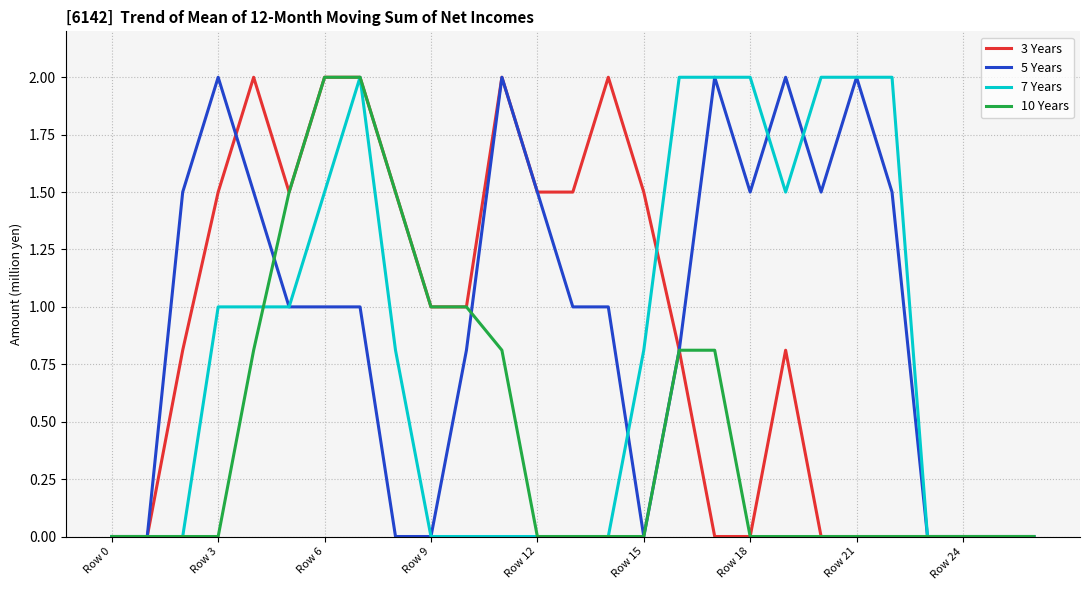

What is the highest value of the 5 Years series?

2.0